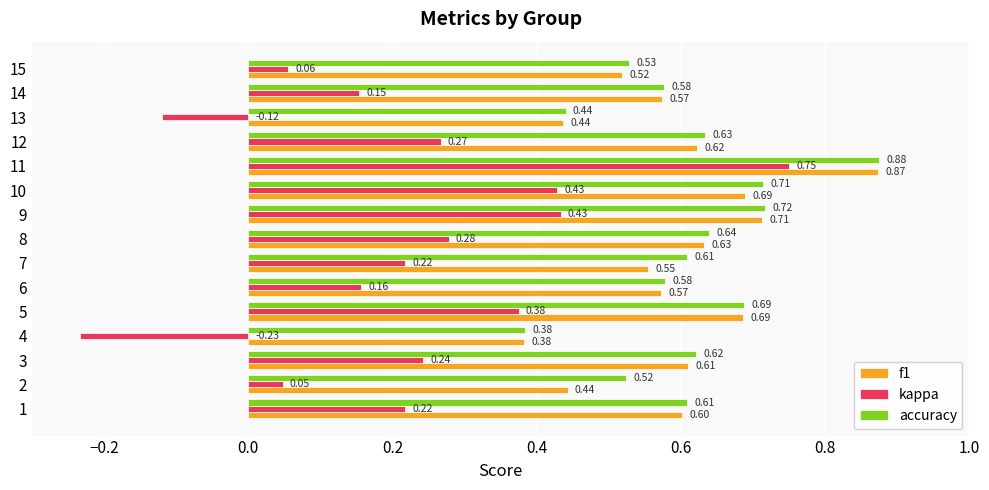

What is the sum of all kappa values?

3.3